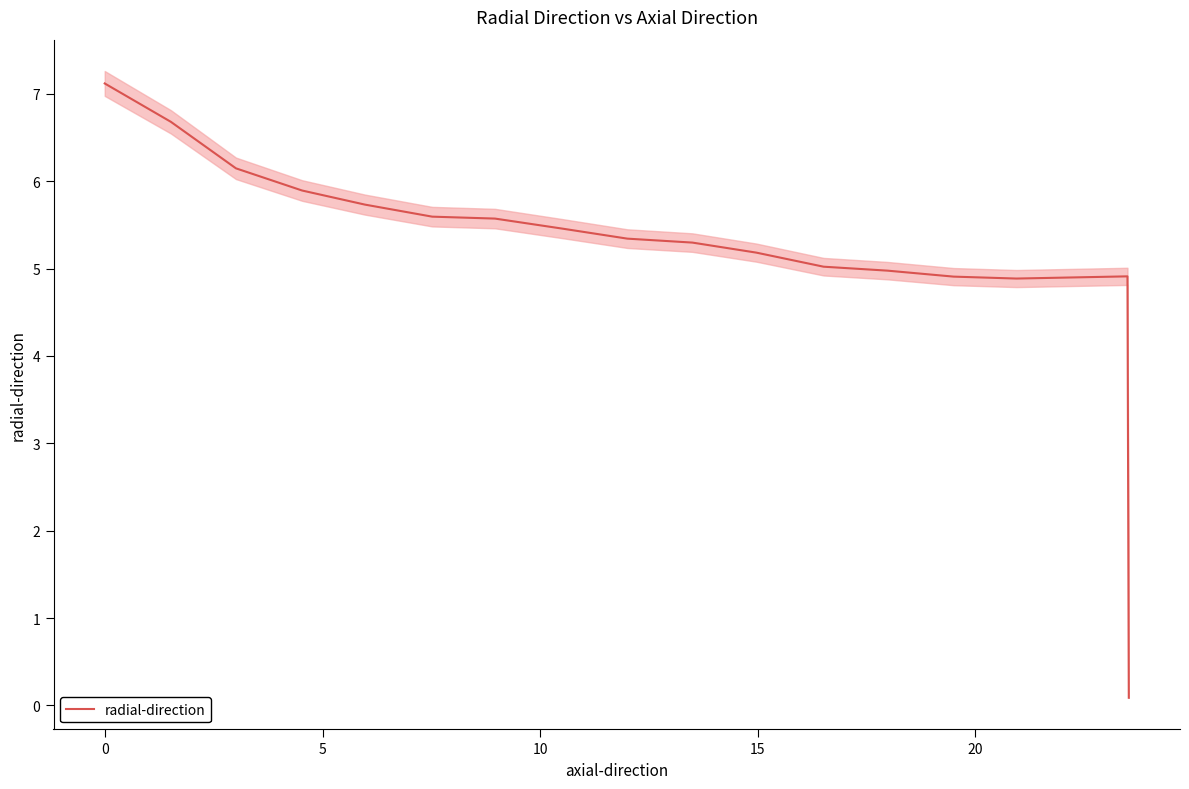

What is the difference between the second highest and second lowest values?

1.8